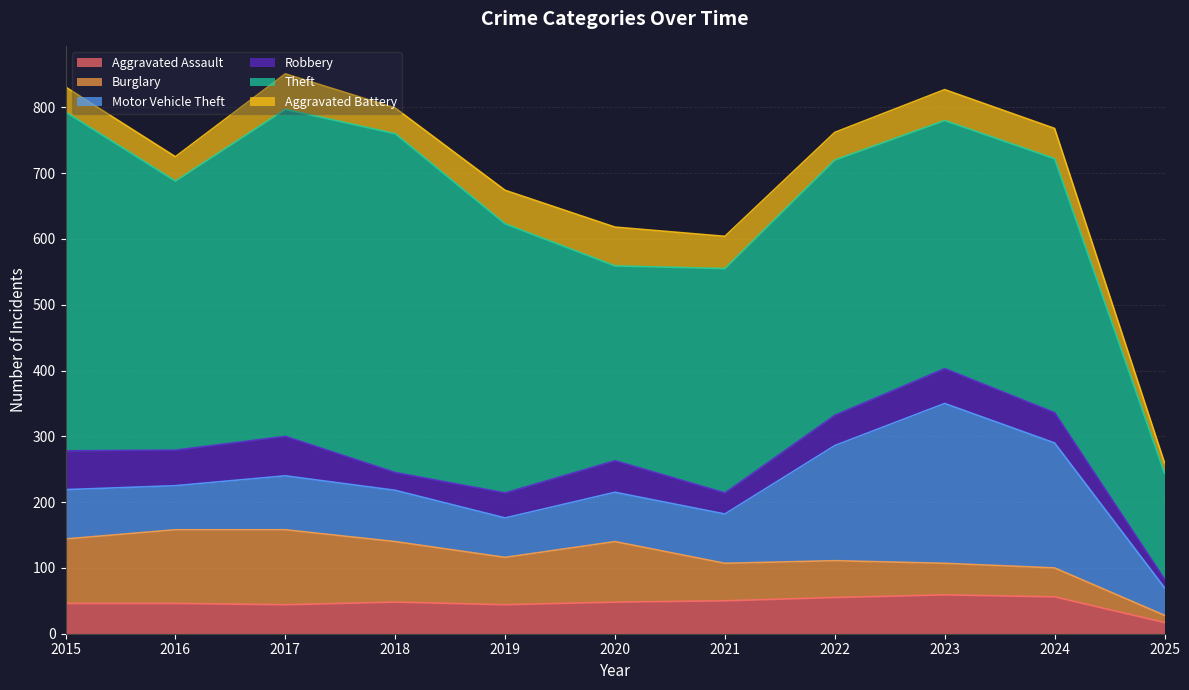

List the series in order of their peak value, lowest first.

Aggravated Assault, Aggravated Battery, Robbery, Burglary, Motor Vehicle Theft, Theft